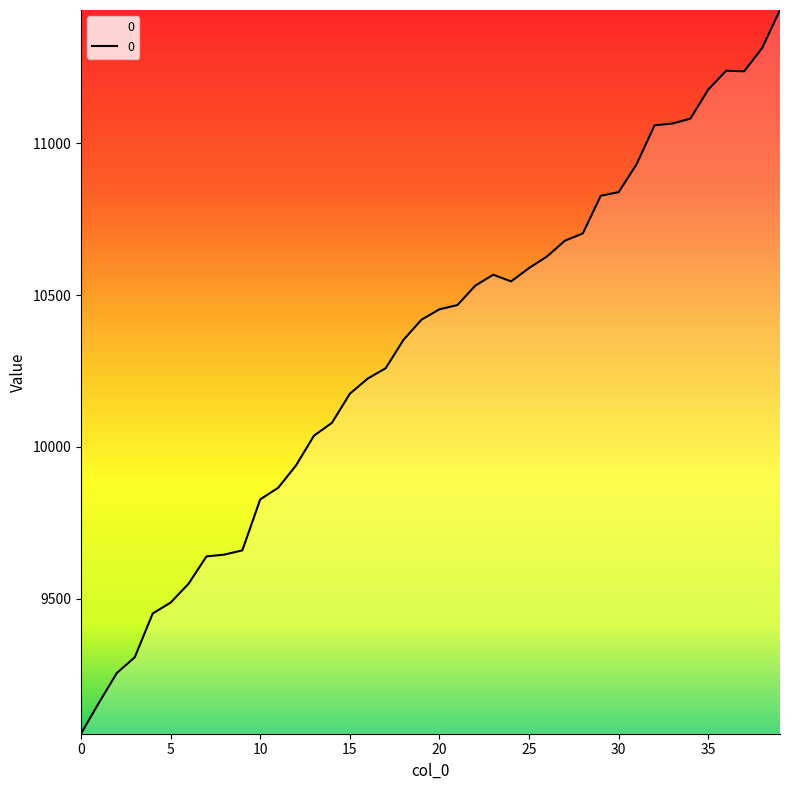

How many lines are shown in the chart?

1